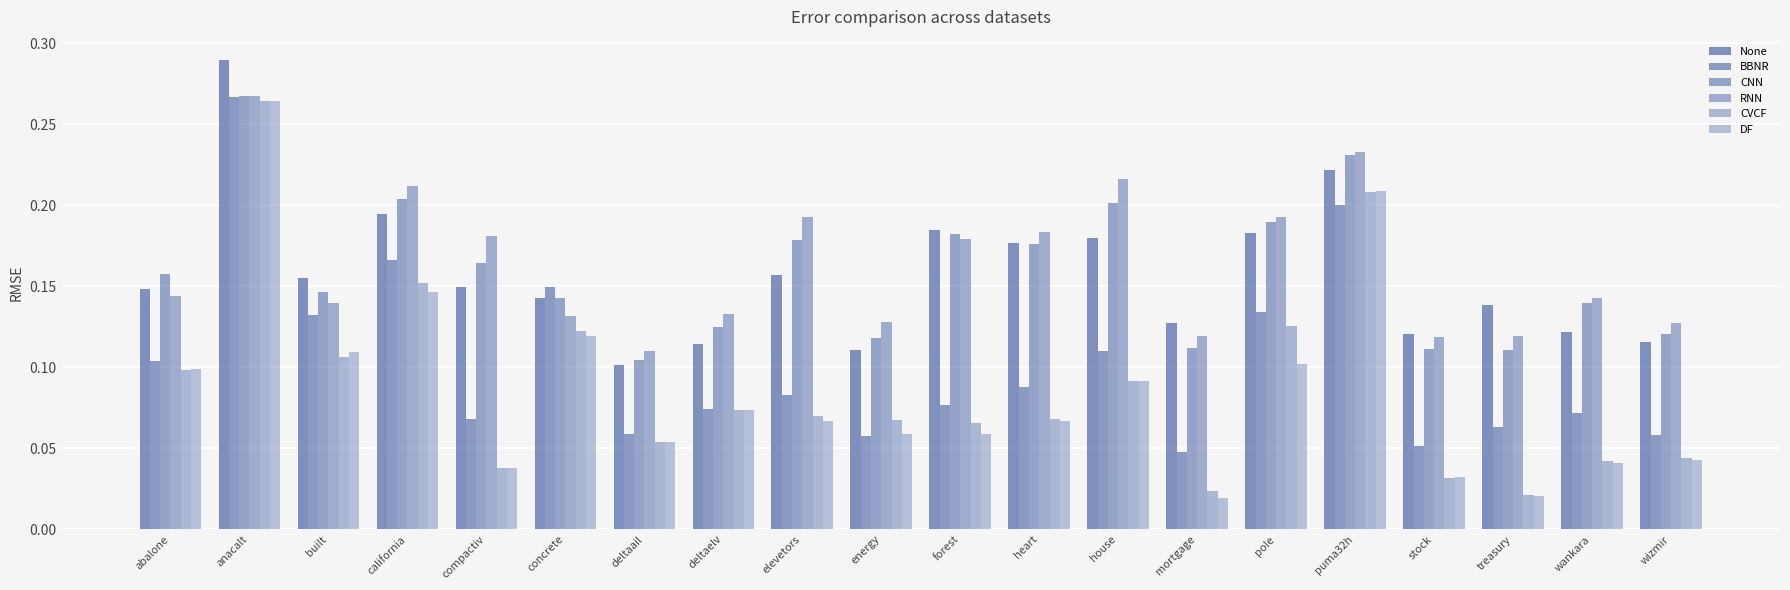

What is the maximum value for DF?

0.3